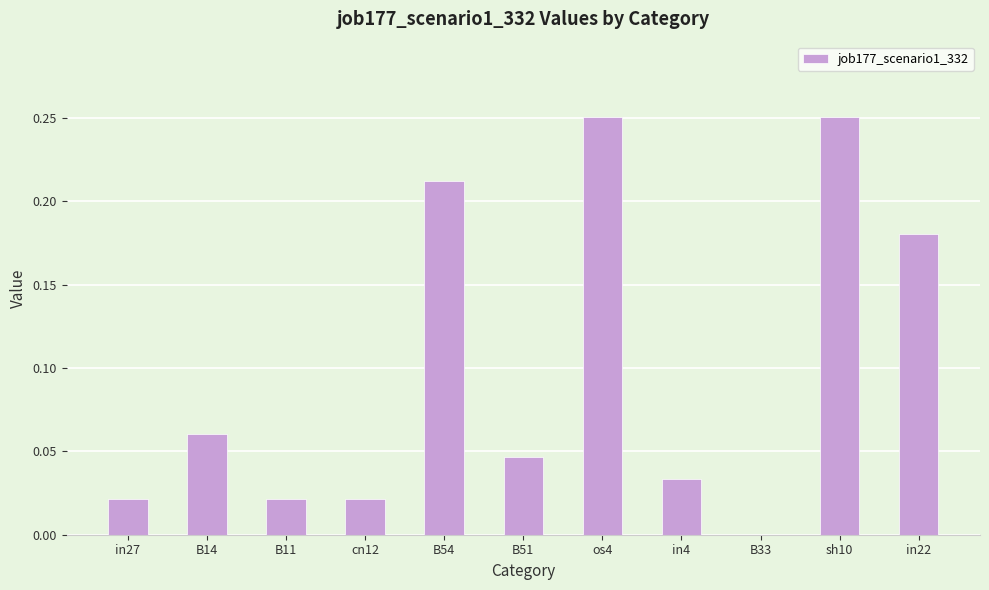

True or false: the data shows 0.0 at B51.

True